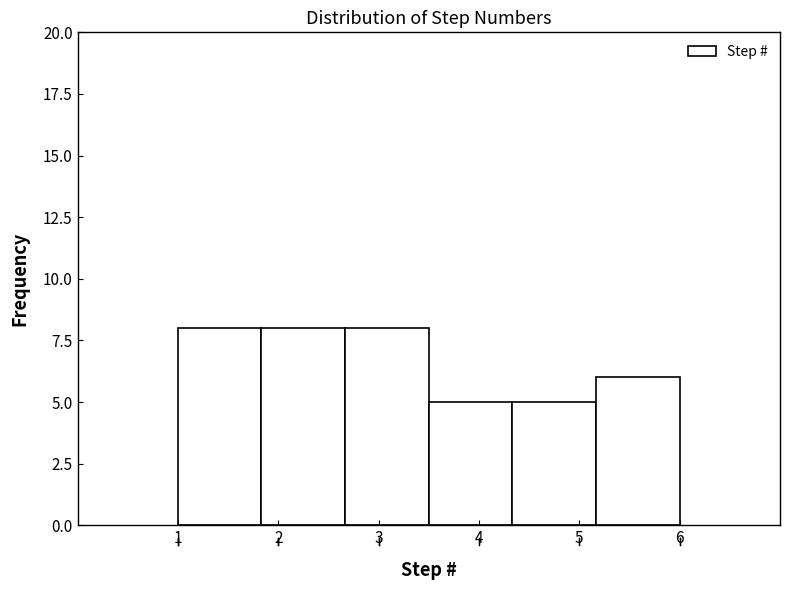

Reading left to right, transcribe this chart: for each bar, give the range it covers on the x-axis and its height. Neither the bar edges nor the heights are printed on the chart, so give them approximately, as read against the axes.

1.0 to 1.8: 8
1.8 to 2.7: 8
2.7 to 3.5: 8
3.5 to 4.3: 5
4.3 to 5.2: 5
5.2 to 6.0: 6